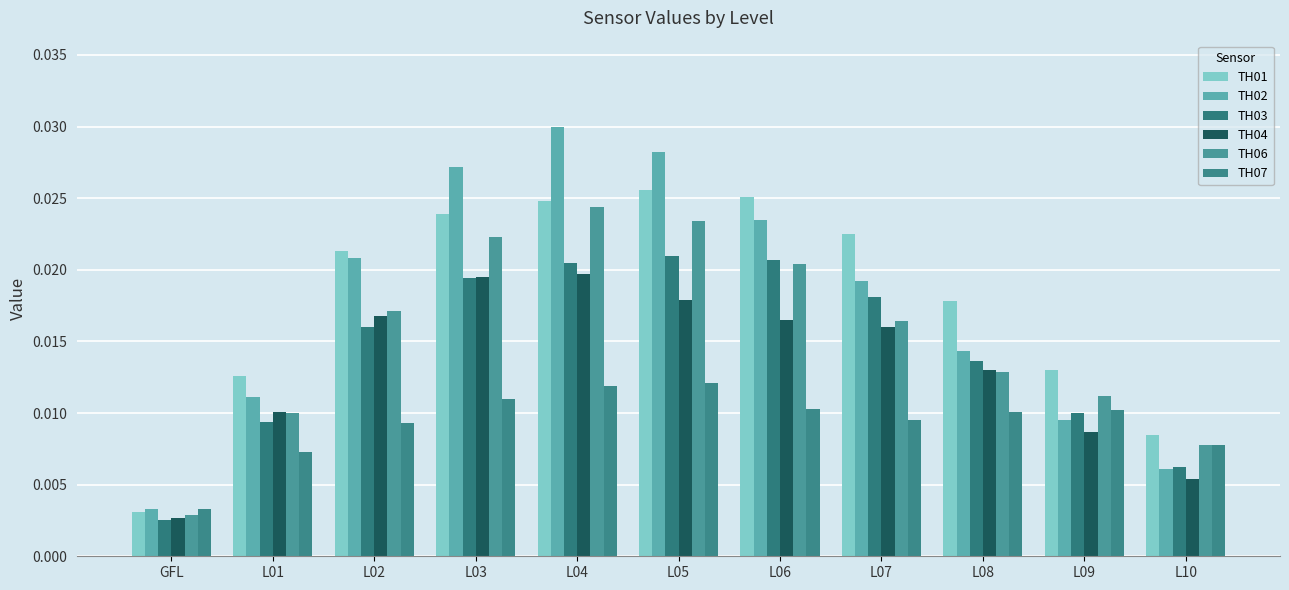

Count the number of categories in the chart.

11